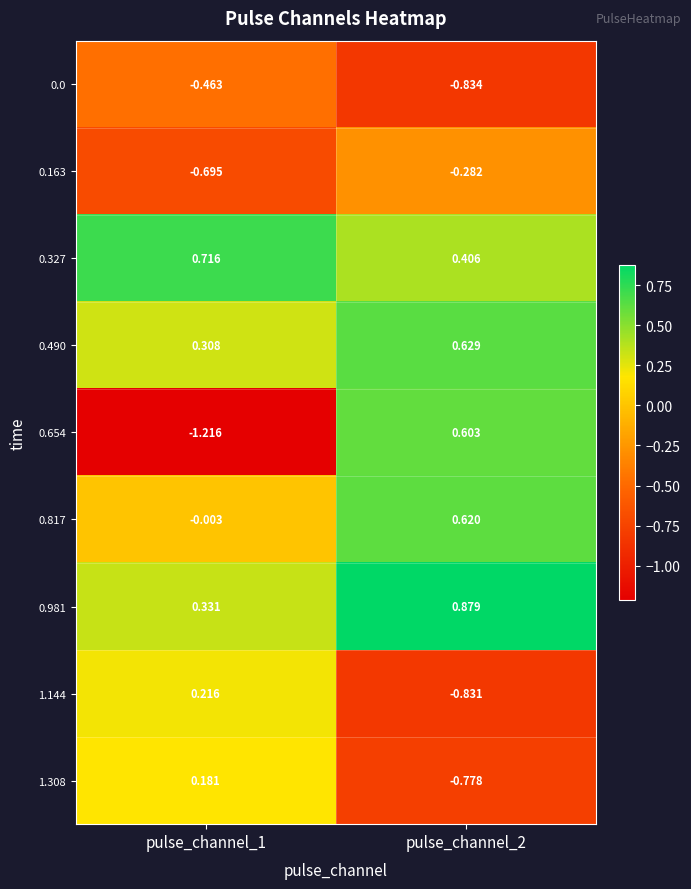

Is the value of 0.490 at pulse_channel_2 greater than the value of 0.981 at pulse_channel_1?

Yes